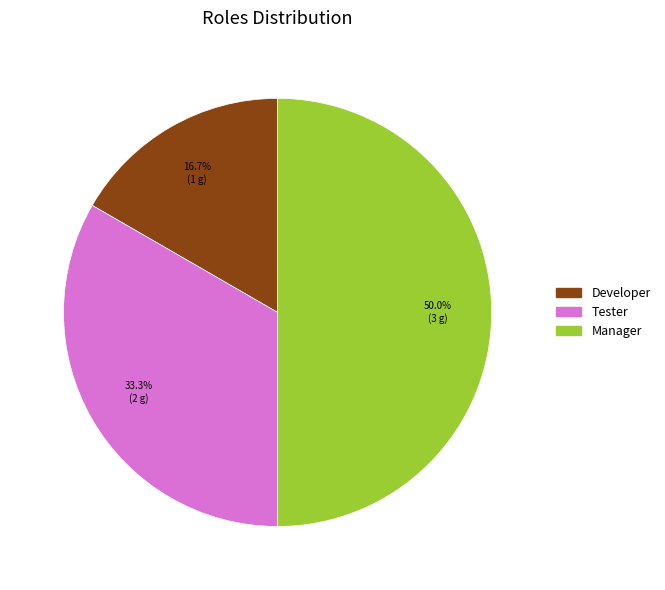

Rank the categories by value from highest to lowest.

Manager, Tester, Developer